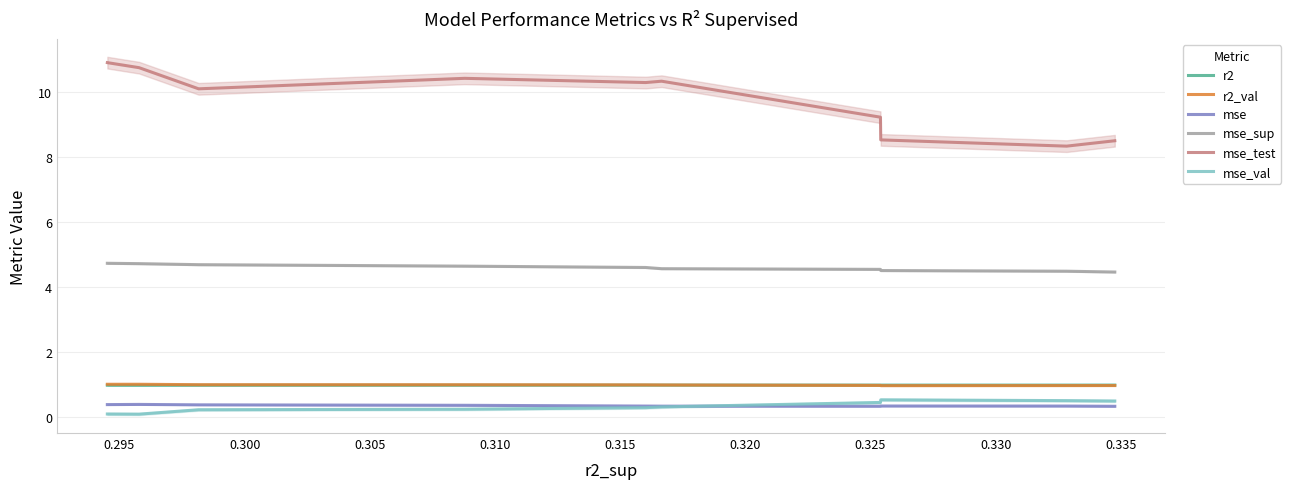

What is the sum of all mse values?

3.4